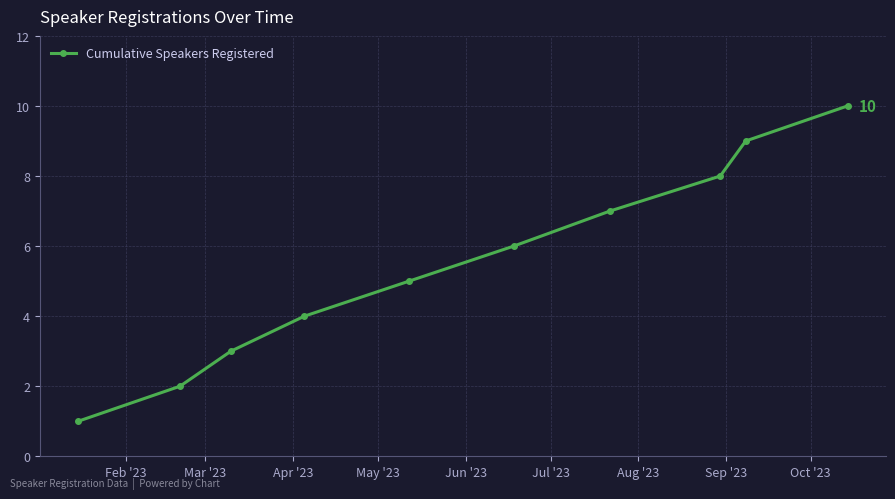

How many lines are shown in the chart?

1